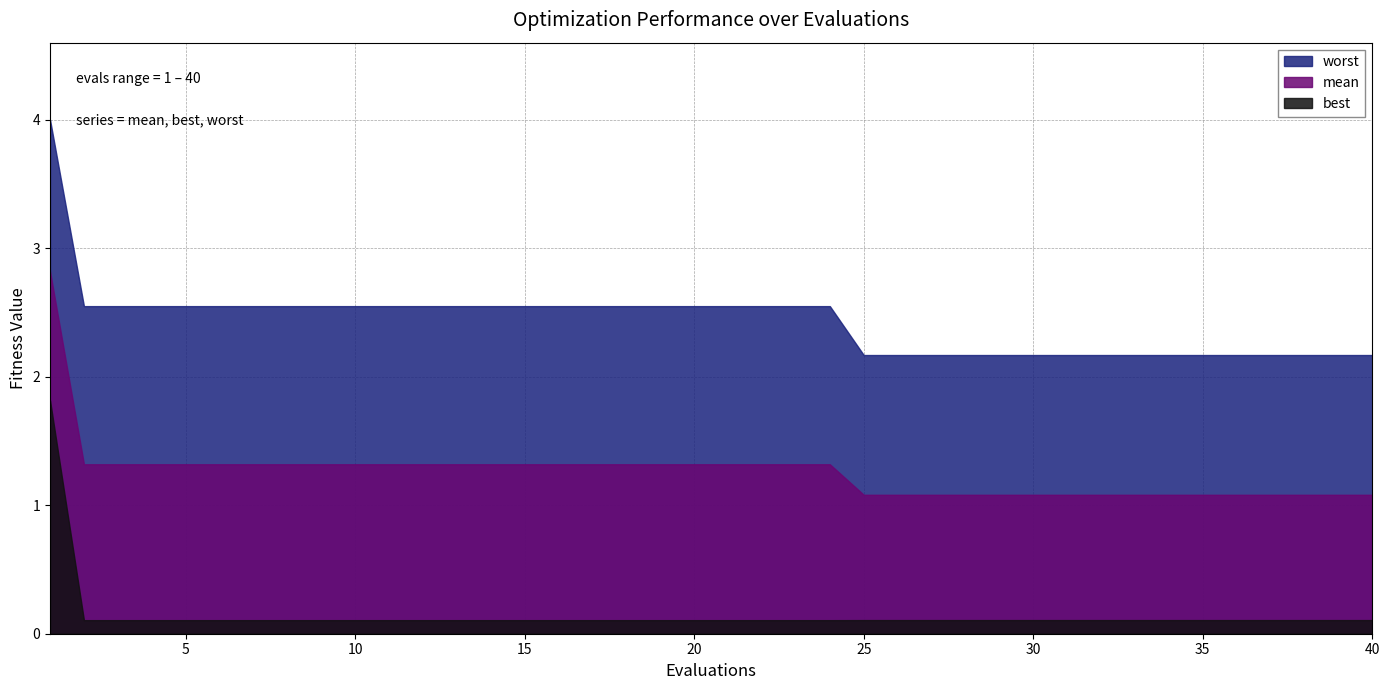

Count the number of categories in the chart.

40